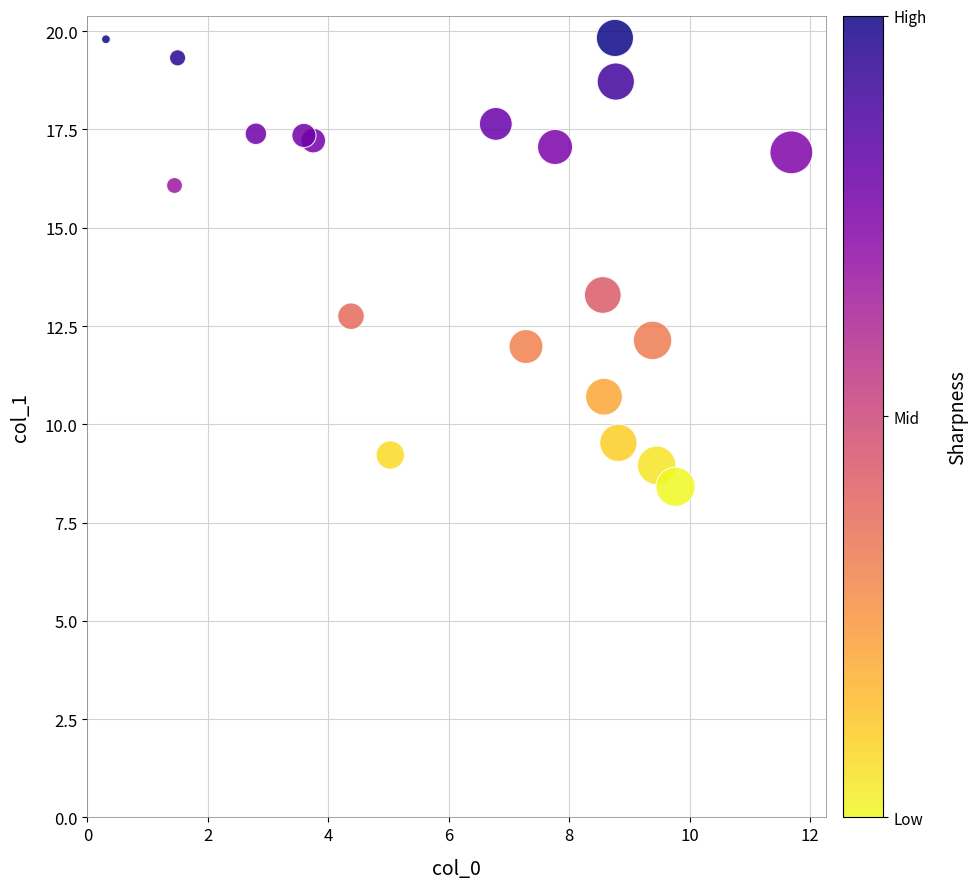

What is the range of Y values (max minus min)?

11.4